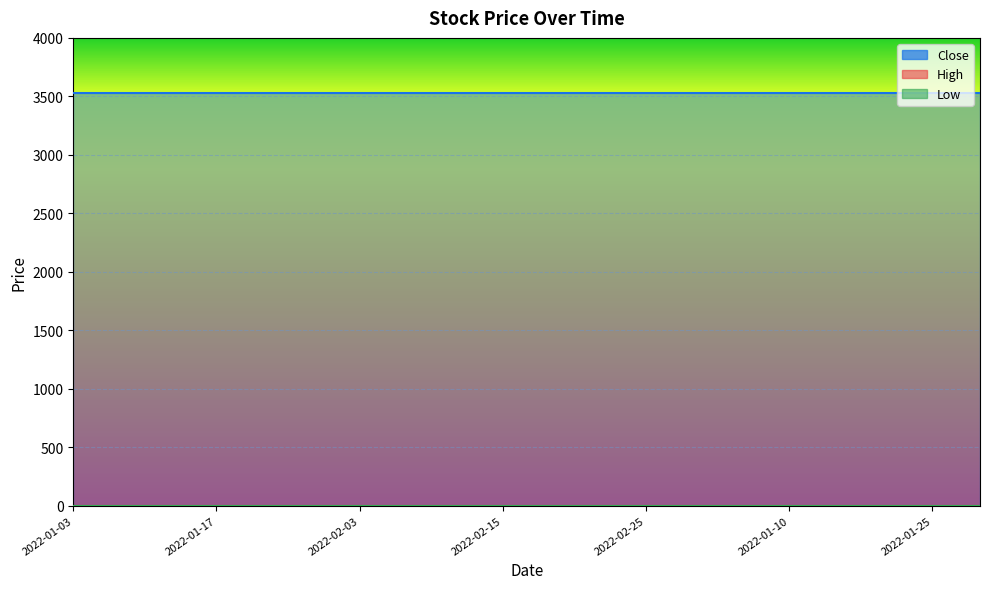

List the labels in order of High value, largest first.

2022-01-03, 2022-01-07, 2022-01-12, 2022-01-17, 2022-01-21, 2022-01-26, 2022-02-03, 2022-02-08, 2022-02-11, 2022-02-15, 2022-02-18, 2022-02-22, 2022-02-25, 2022-03-02, 2022-01-04, 2022-01-10, 2022-01-13, 2022-01-18, 2022-01-25, 2022-01-28